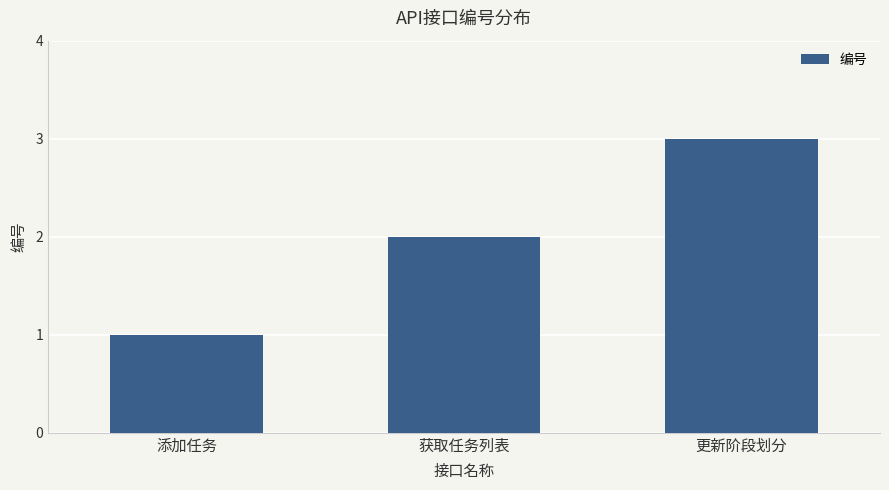

Which has a higher value, 添加任务 or 获取任务列表?

获取任务列表